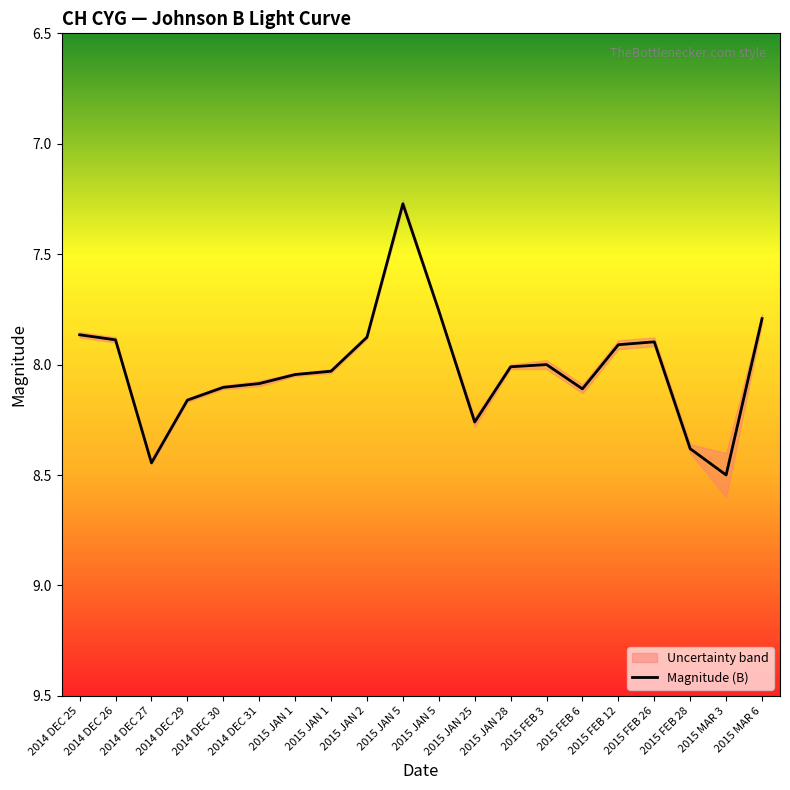

What is the label of the 15th point from the left?

2015 FEB 6